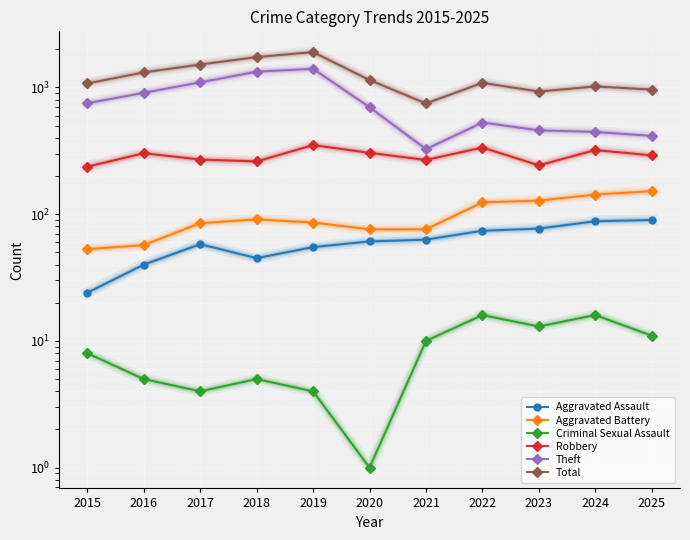

Which series changed the most between 2016 and 2022?

Theft